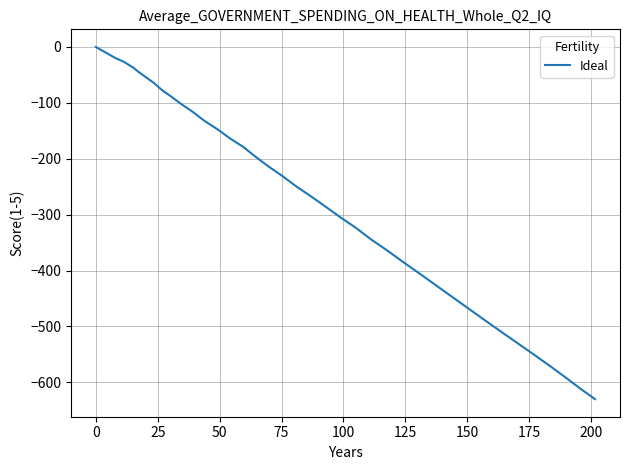

What is the minimum value shown in the chart?

-630.1